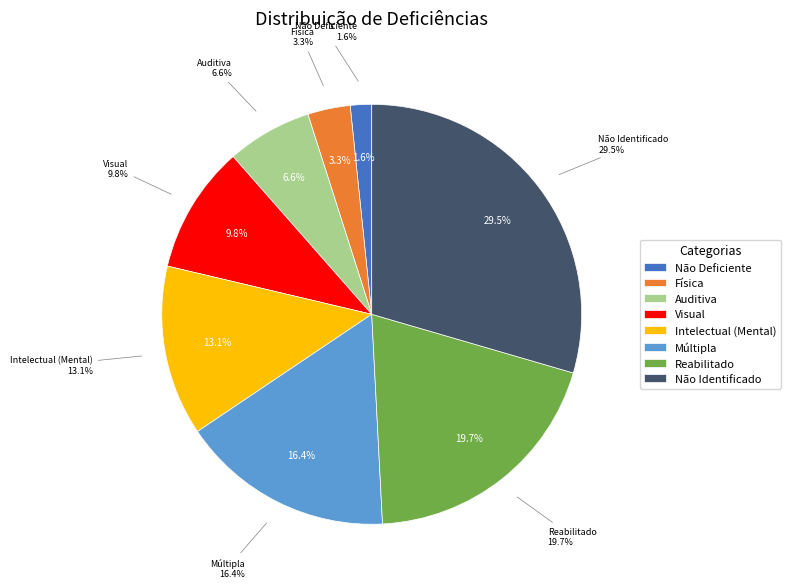

Which category has the smallest portion of the pie?

Não Deficiente